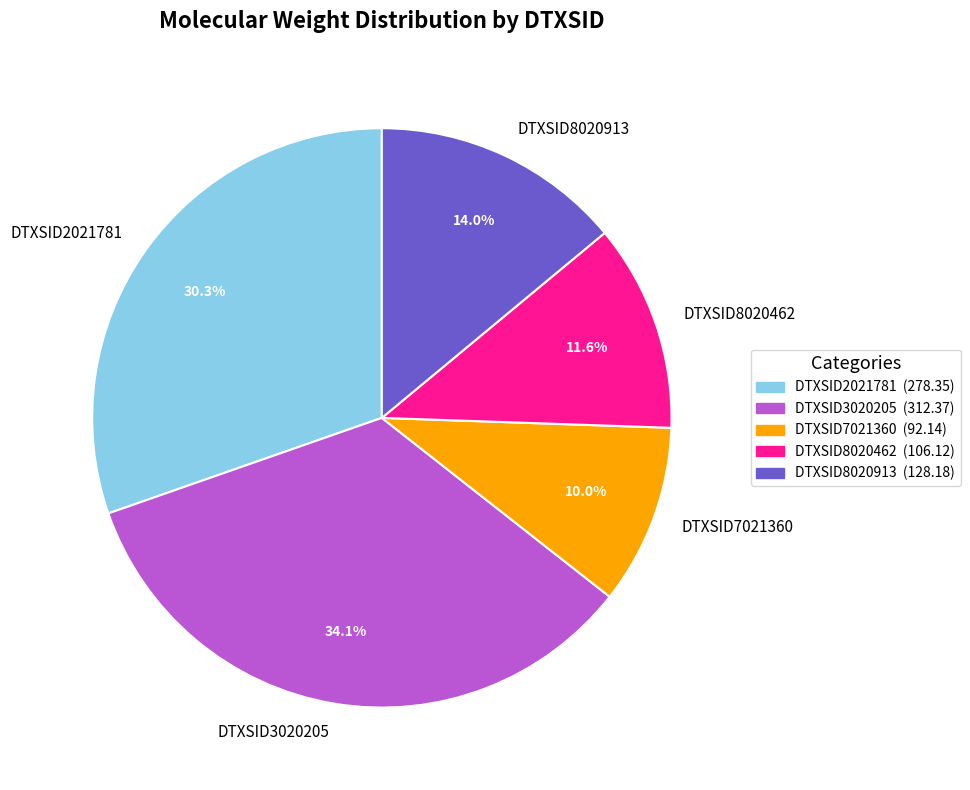

Does any single category account for the majority?

No